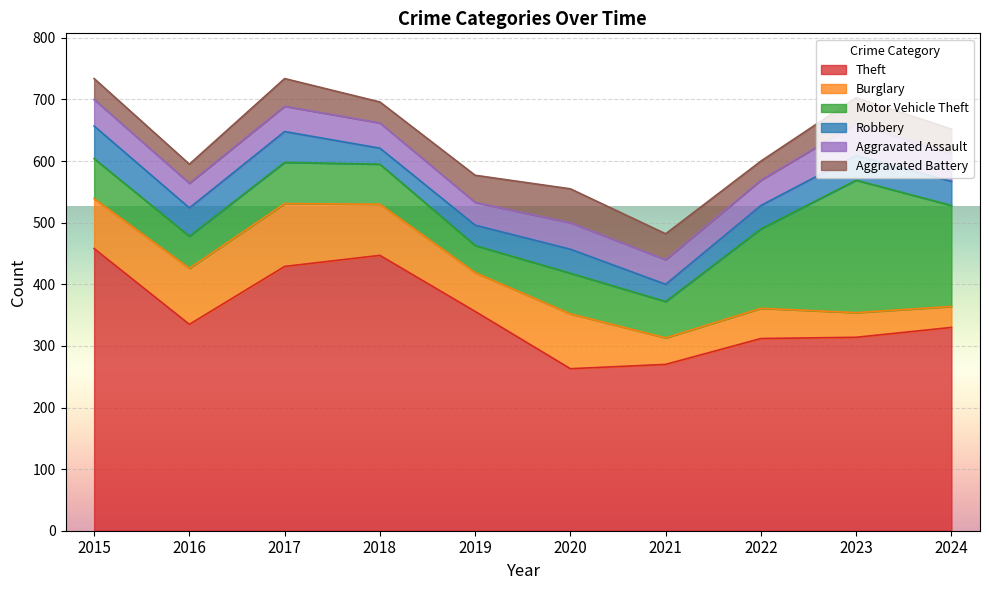

What is the average value of the Aggravated Assault series?

42